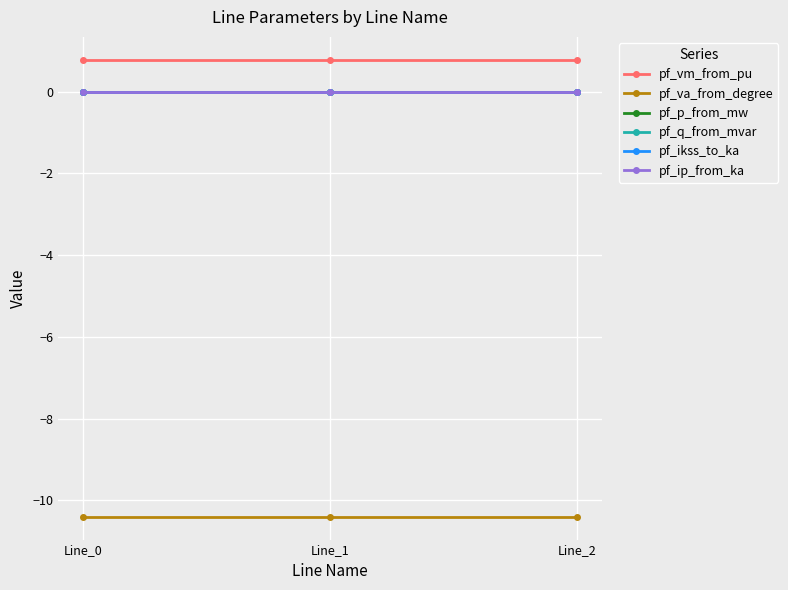

Rank the series at Line_2 from lowest to highest value.

pf_va_from_degree, pf_p_from_mw, pf_q_from_mvar, pf_ikss_to_ka, pf_ip_from_ka, pf_vm_from_pu